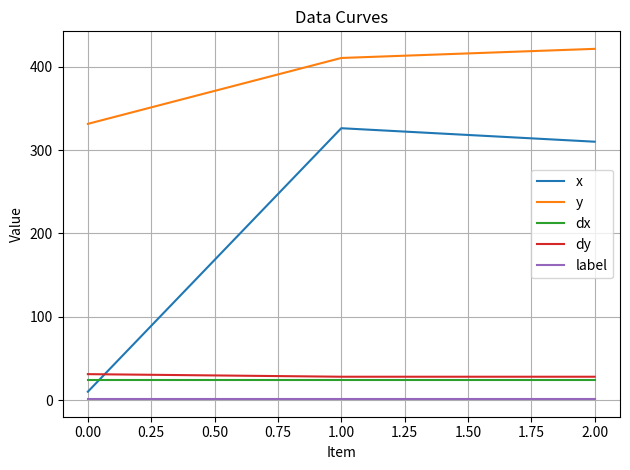

Which series has the widest spread of values?

x